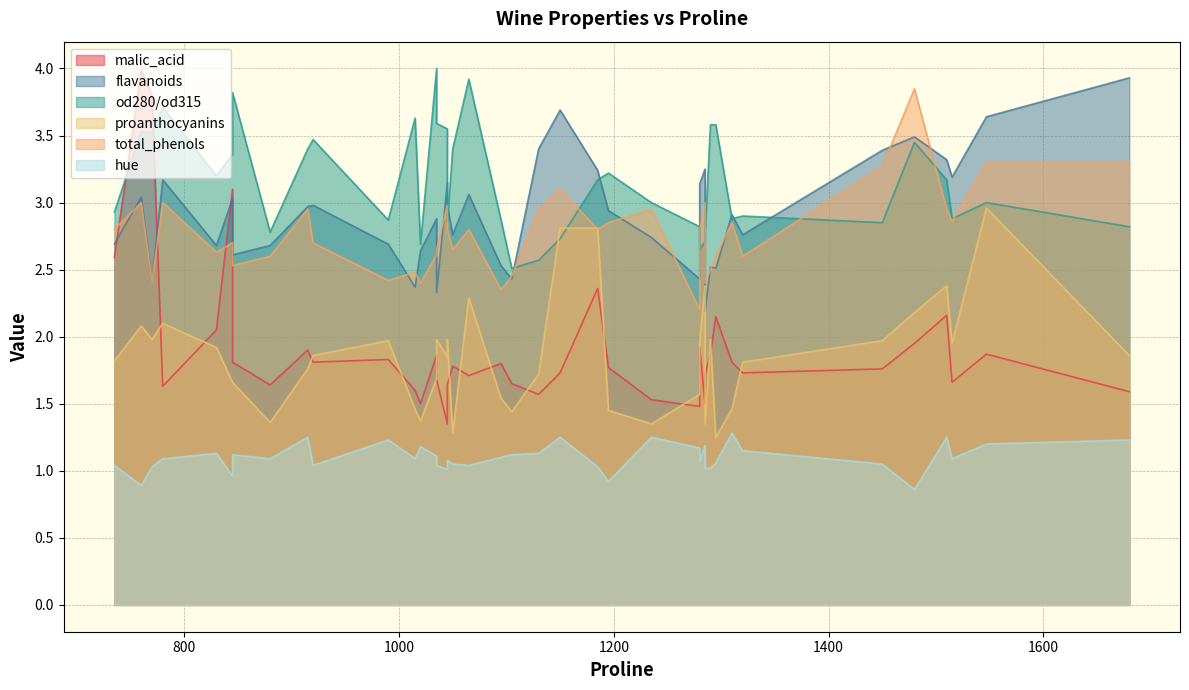

What is the sum of all proanthocyanins values?

74.3